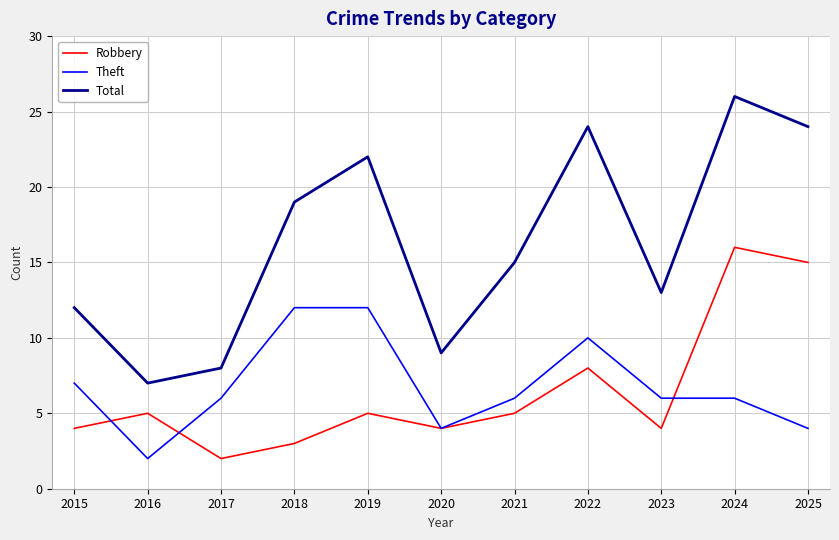

What is the maximum value for Theft?

12